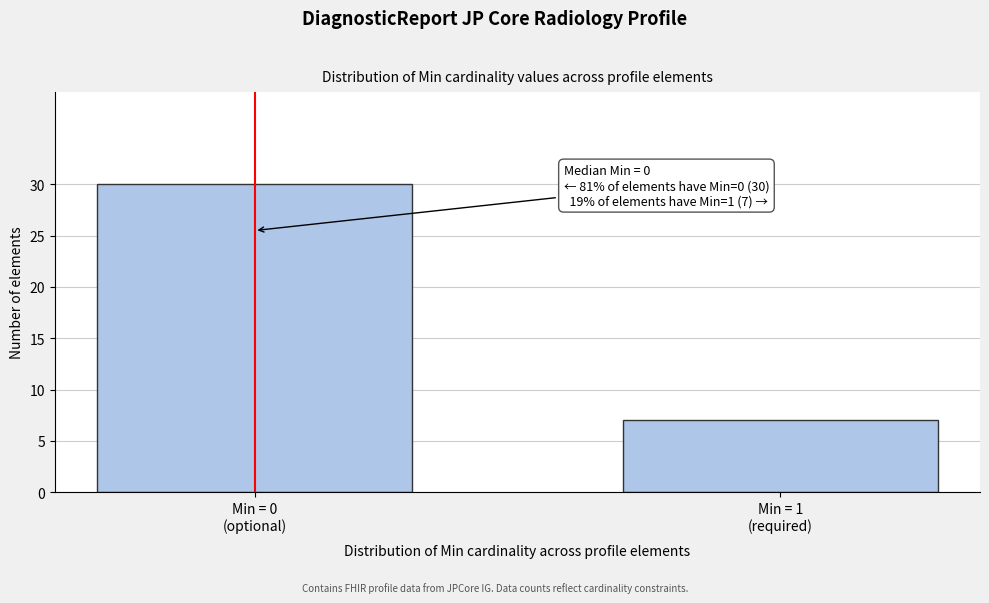

Reading left to right, transcribe all the data shown in this chart.

30	7